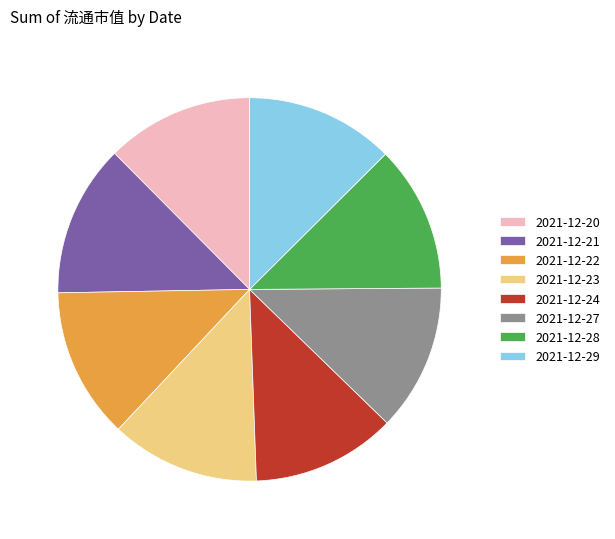

How many segments does this pie chart have?

8